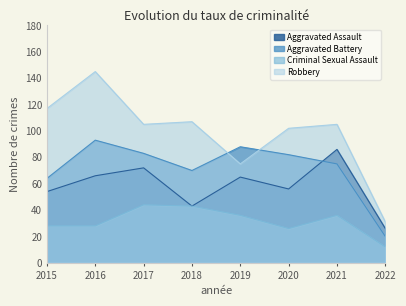

What is the minimum value shown in the chart?

12